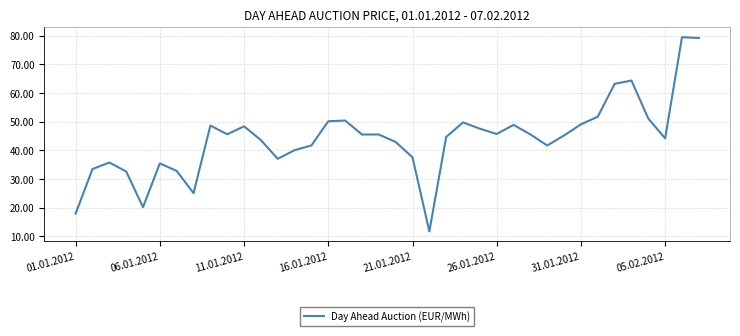

What is the smallest value displayed?

11.7